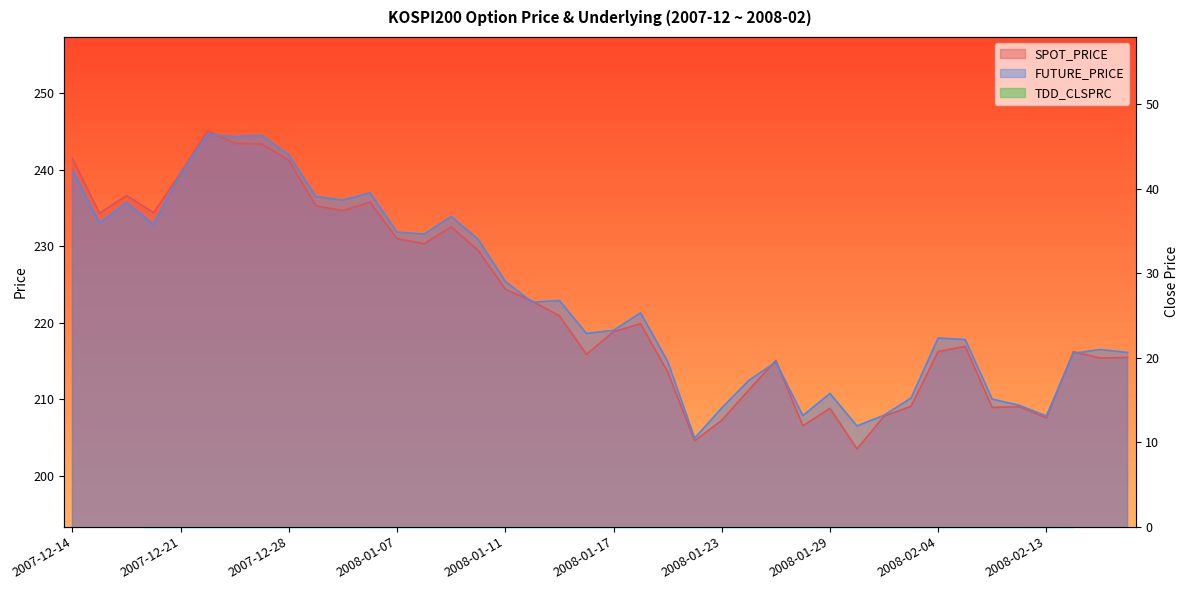

What is the difference between the maximum and minimum values in the SPOT_PRICE series?

41.6